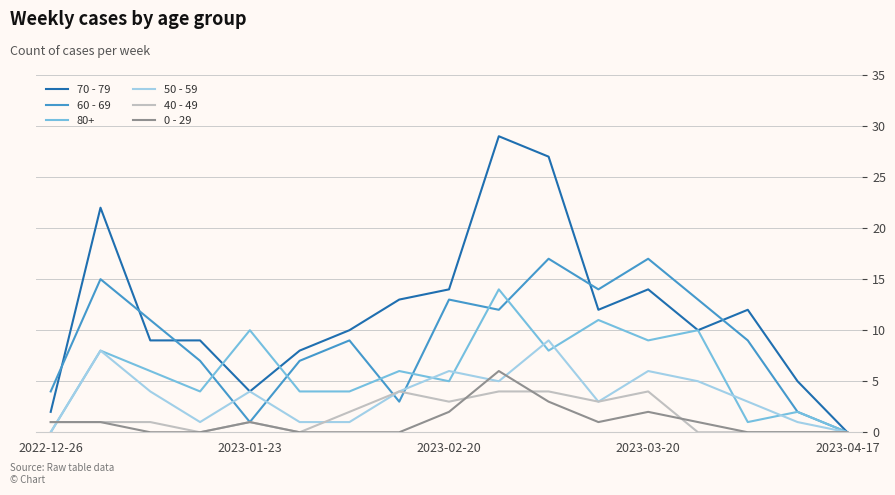

Which series has the widest spread of values?

70 - 79